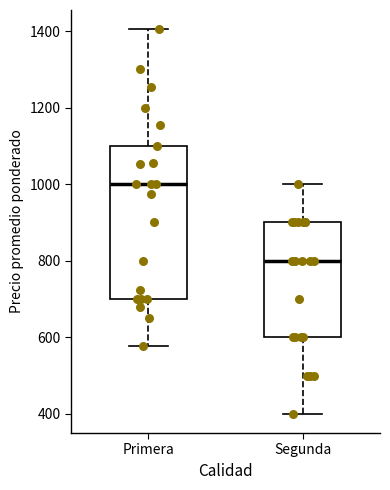

Reading left to right, transcribe this box plot: for each box, give where its median line is, the range the box spans, and where its two whiskers end, as read against the y-axis. The values are not printed on the chart, so give them approximately, as read against the axis.

Primera: median 1000, box 700 to 1100, whiskers 580 to 1400
Segunda: median 800, box 600 to 900, whiskers 400 to 1000